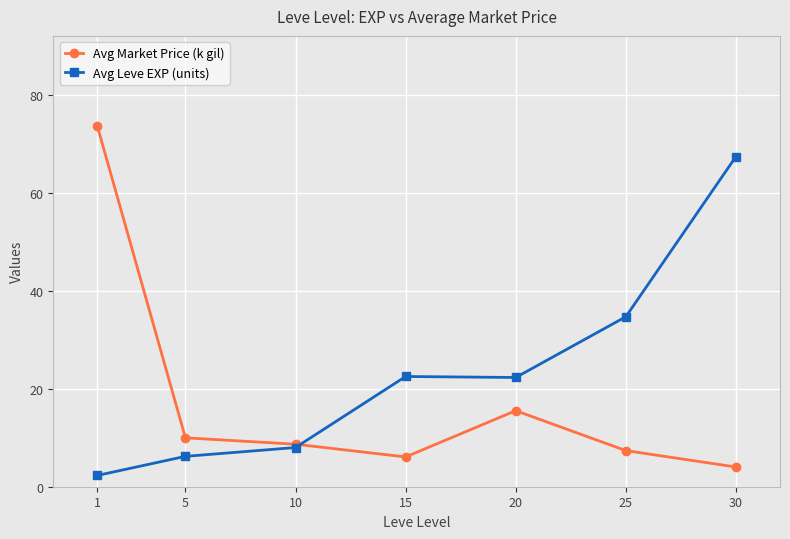

Where is the first local maximum for Avg Market Price (k gil)?

20